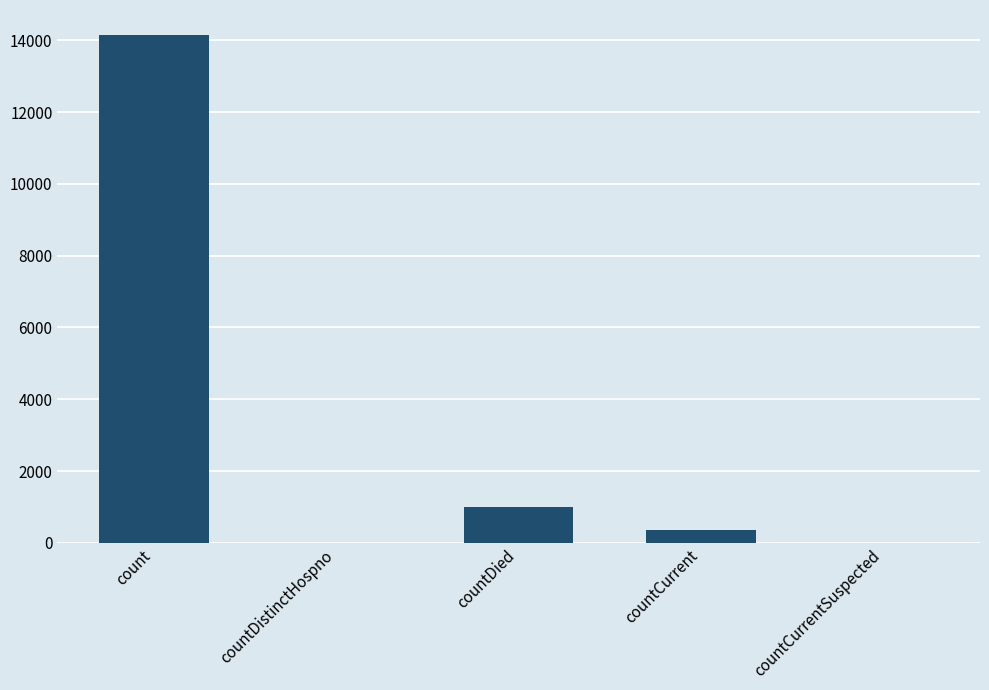

What is the sum of all values?

15510